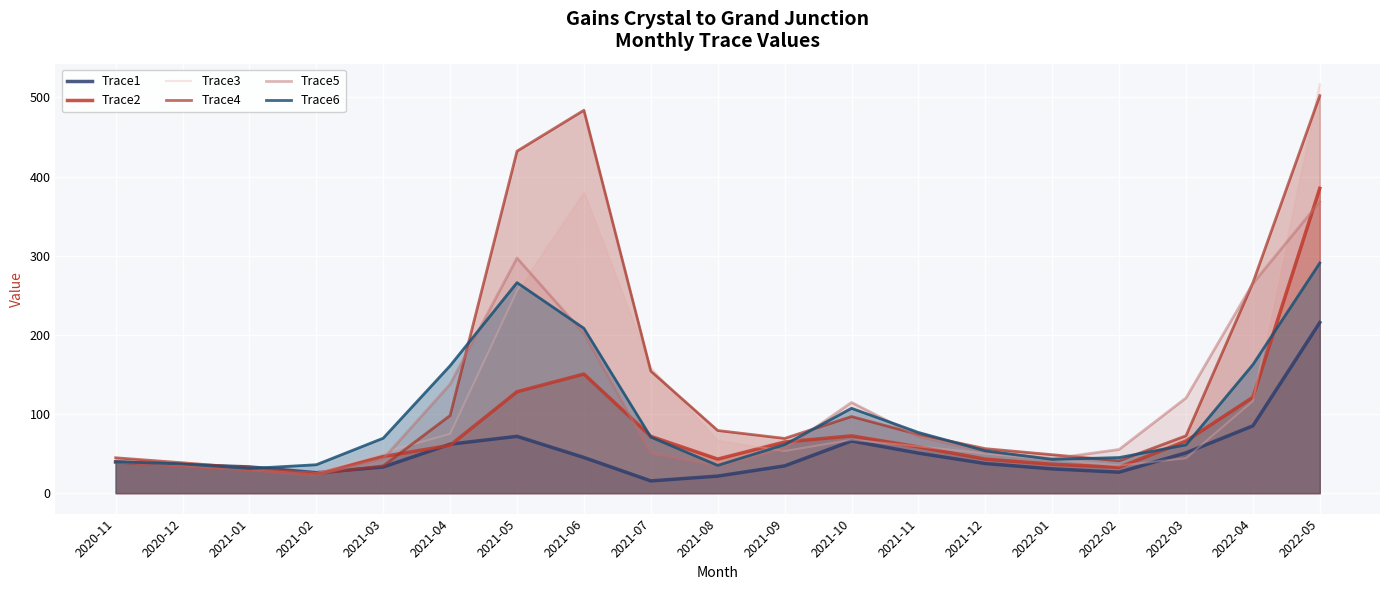

What is the minimum value for Trace5?

23.0